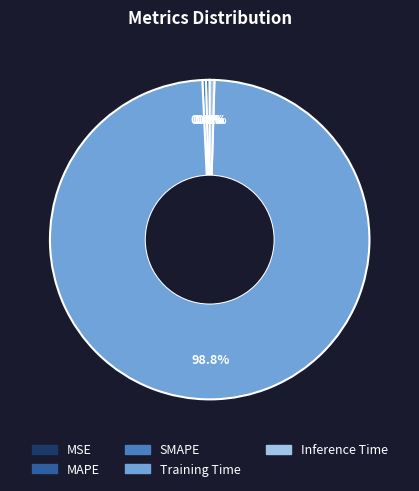

Is there a majority slice in this chart?

Yes